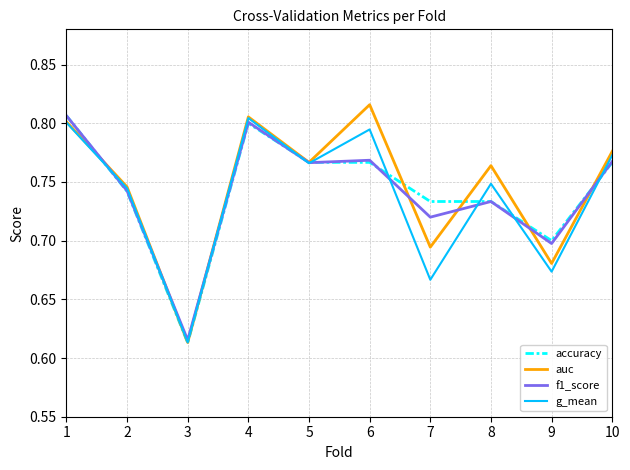

What is the total value across all series at 4?

3.2